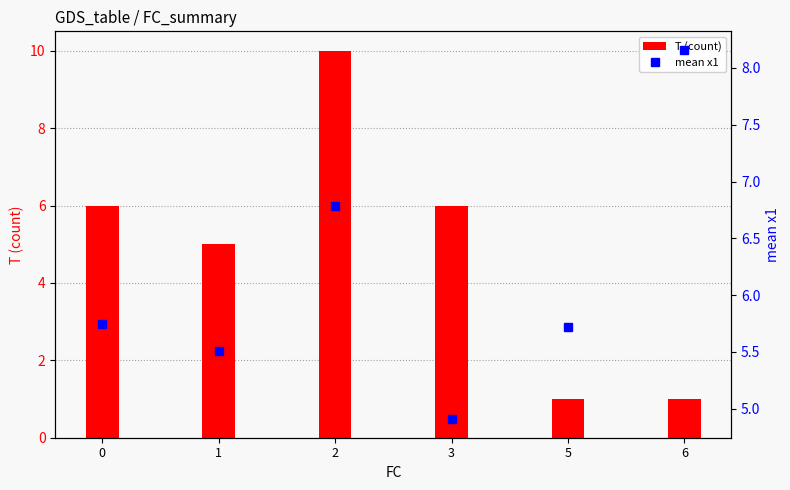

The T (count) series shows 16.3 at 2. True or false?

False